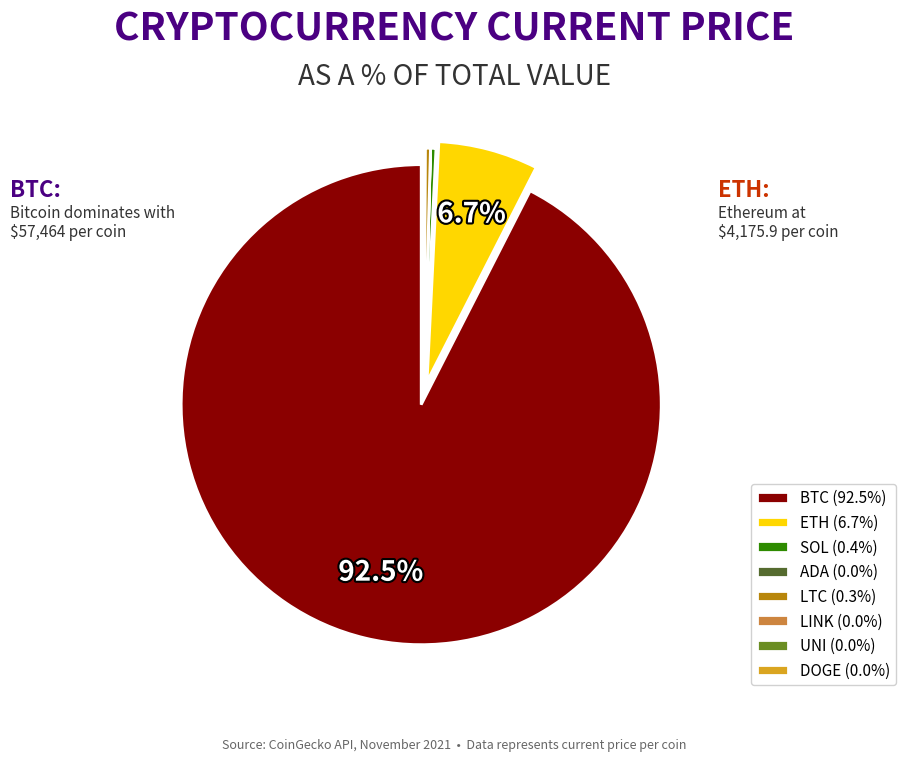

Is there a majority slice in this chart?

Yes